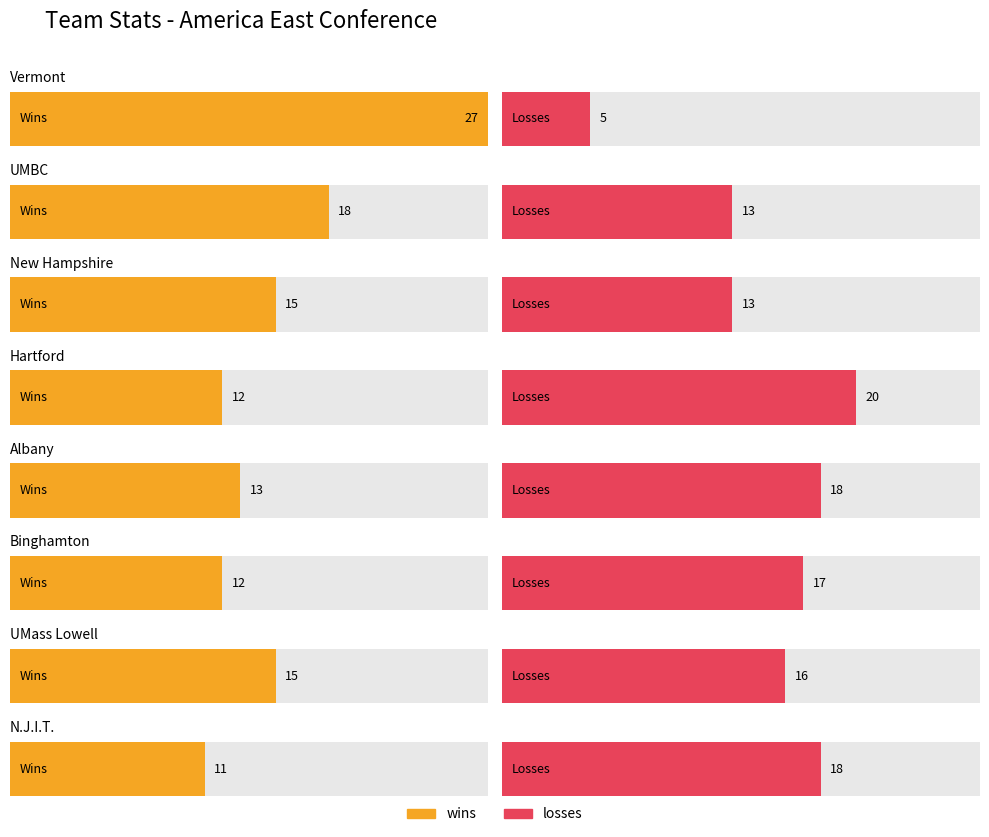

Which series has the largest range (max minus min)?

wins